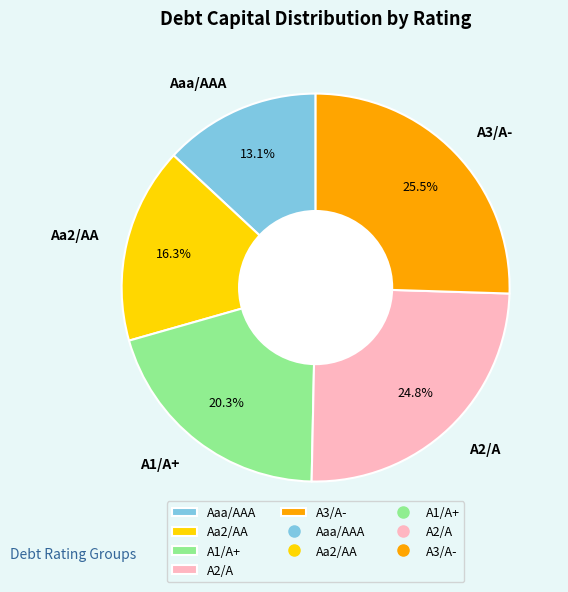

Rank the categories by value from lowest to highest.

Aaa/AAA, Aa2/AA, A1/A+, A2/A, A3/A-